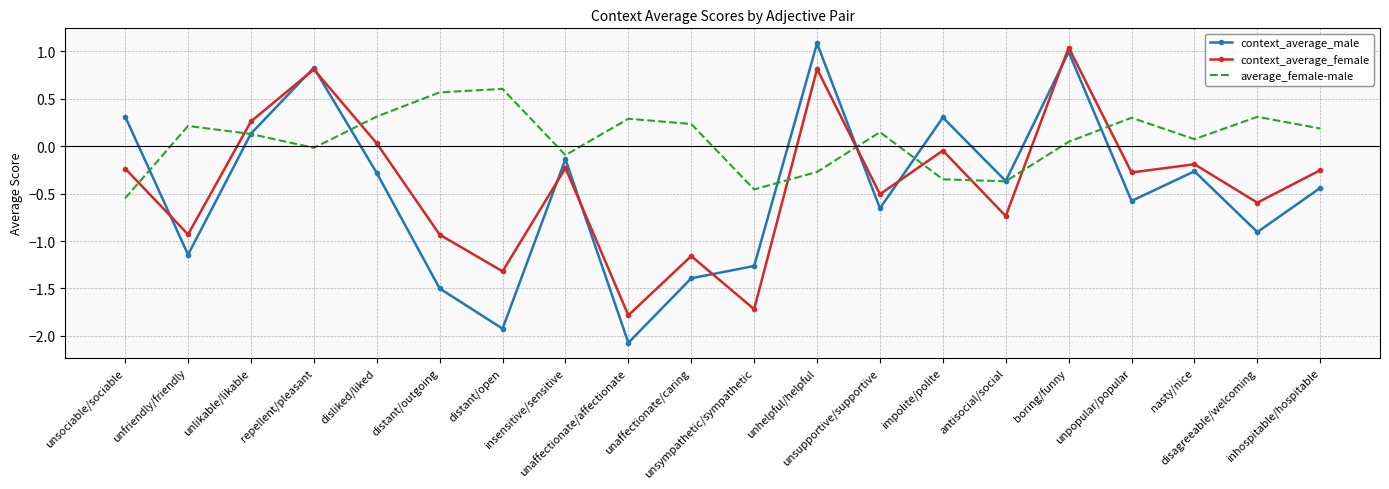

At which category is the sum across all series the highest?

boring/funny